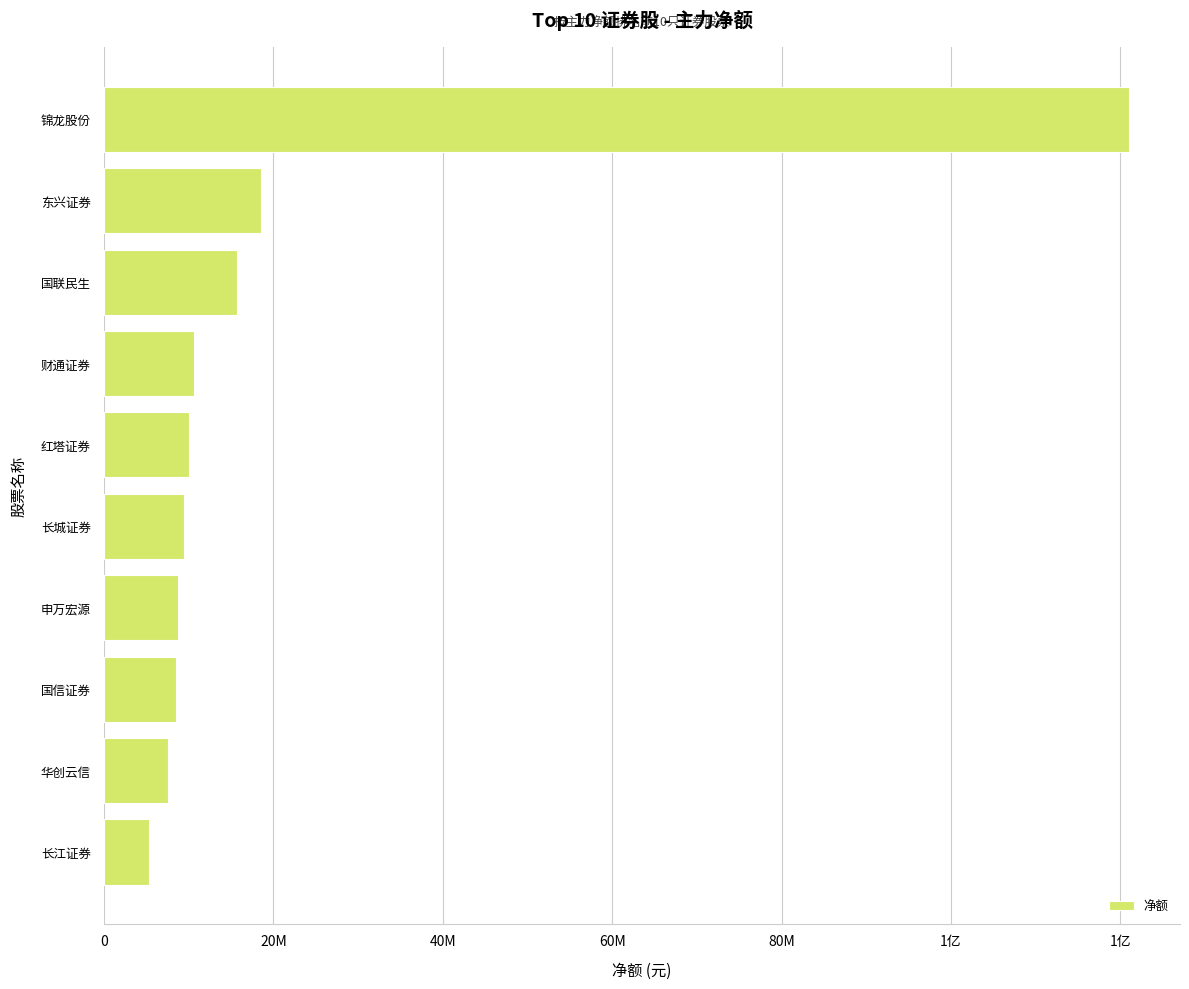

Are the bars horizontal?

Yes